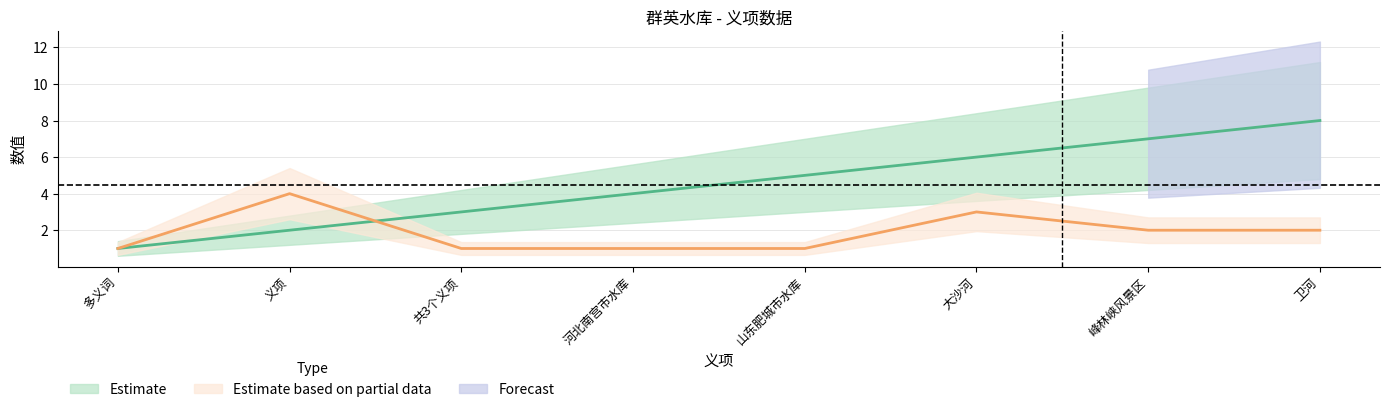

Reading left to right, what are all the values shown in this chart?

Estimate: 多义词=1	义项=2	共3个义项=3	河北南宫市水库=4	山东肥城市水库=5	大沙河=6	峰林峡风景区=7	卫河=8
Estimate based on partial data: 多义词=1	义项=4	共3个义项=1	河北南宫市水库=1	山东肥城市水库=1	大沙河=3	峰林峡风景区=2	卫河=2